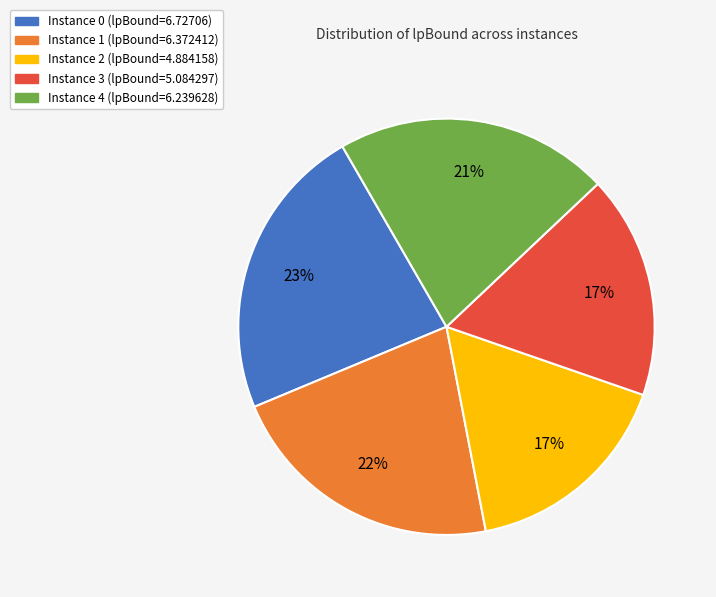

Is there a majority slice in this chart?

No